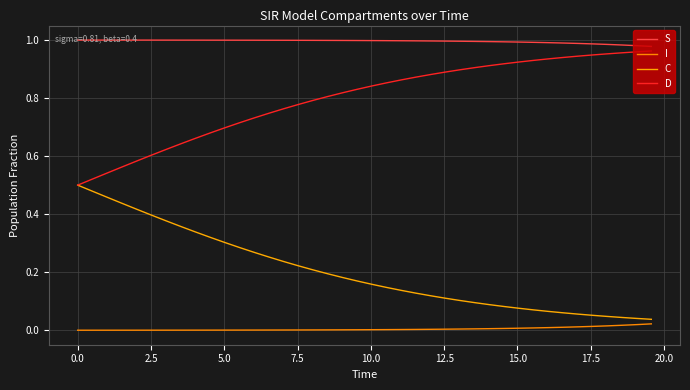

Does the chart have visible grid lines?

Yes